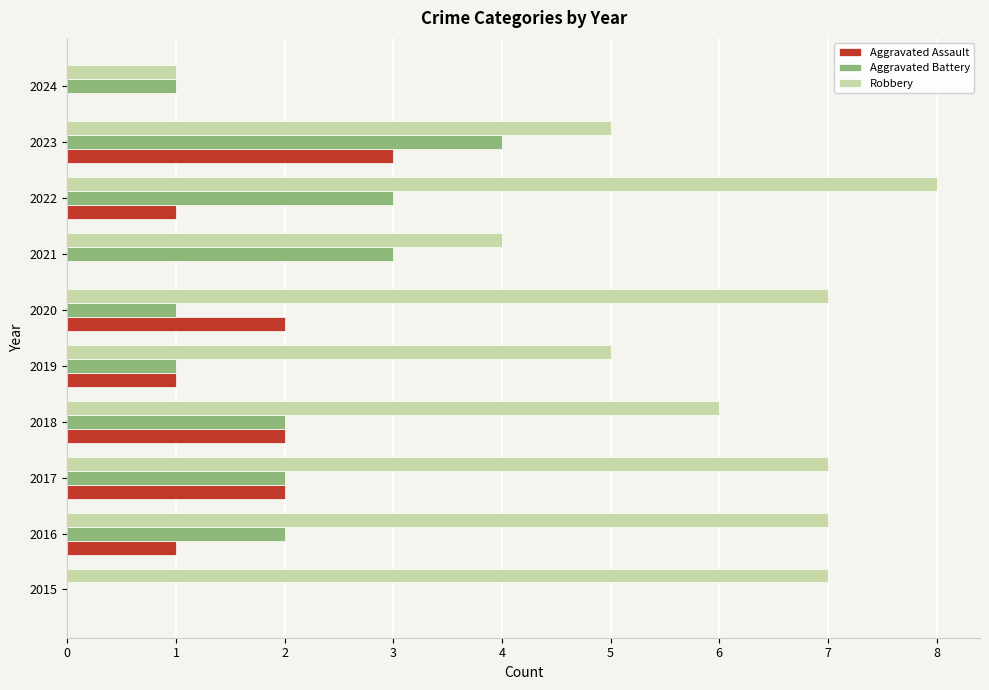

What are all the series names shown in the legend?

Aggravated Assault, Aggravated Battery, Robbery